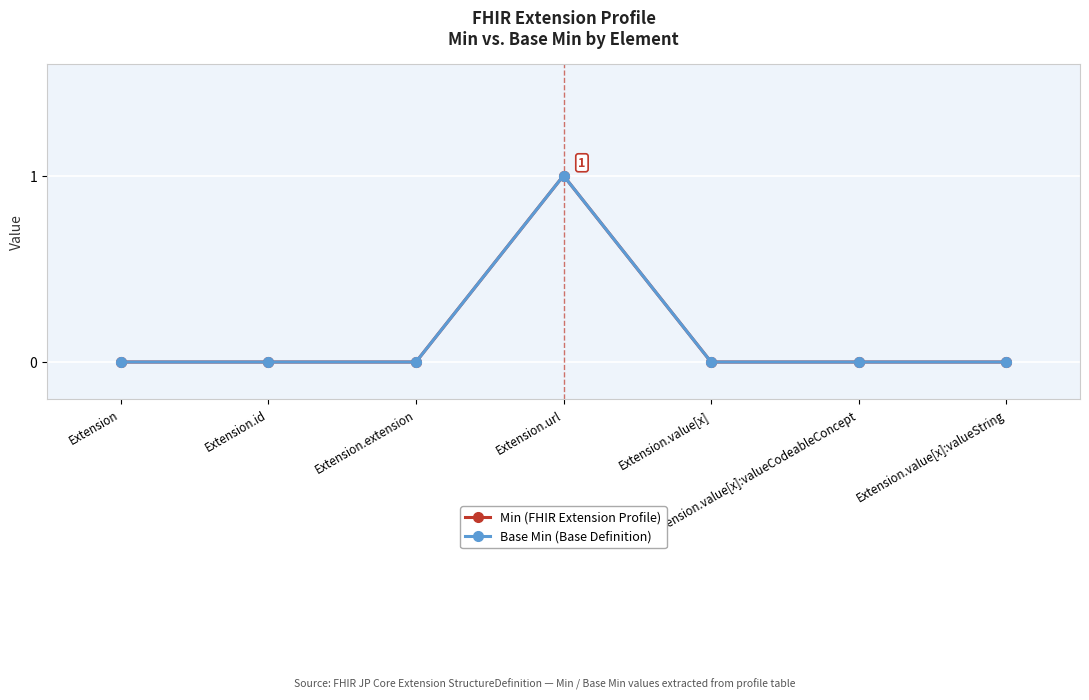

Does the chart have visible grid lines?

Yes